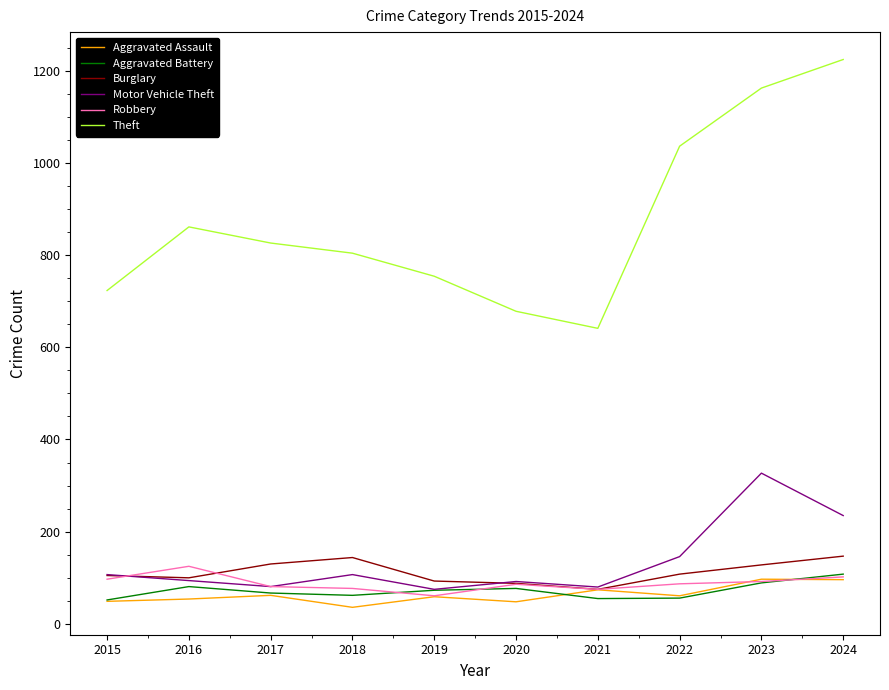

Which series changed the most between 2021 and 2022?

Theft